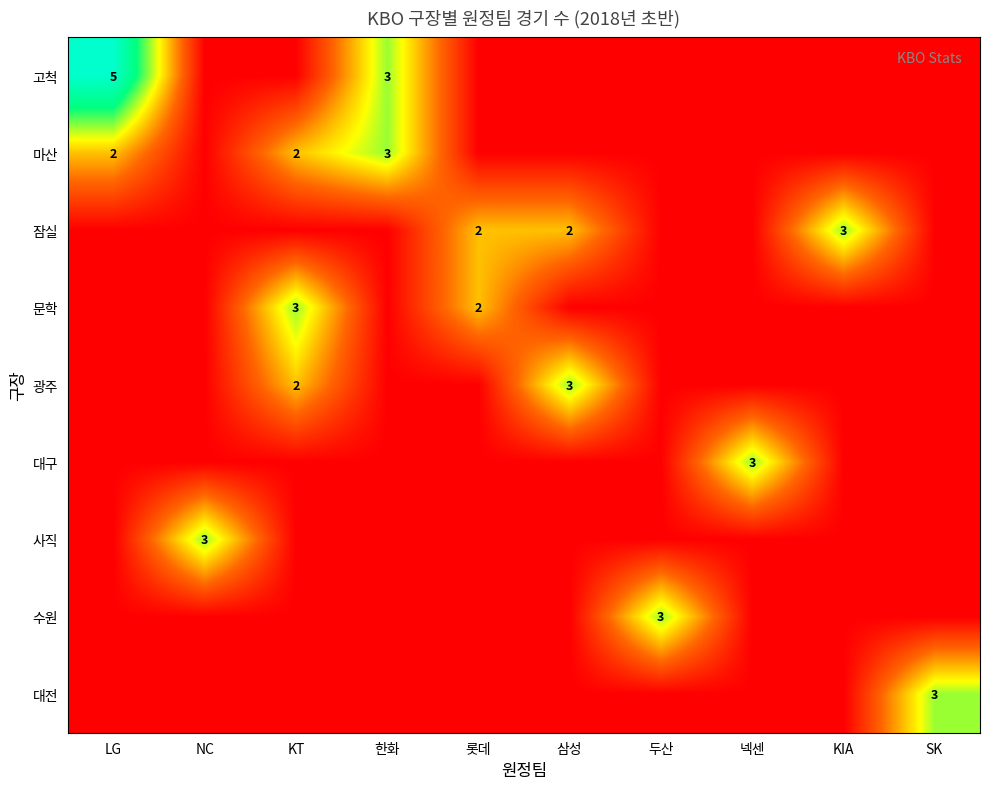

The value of 대전 at SK is 1. True or false?

False